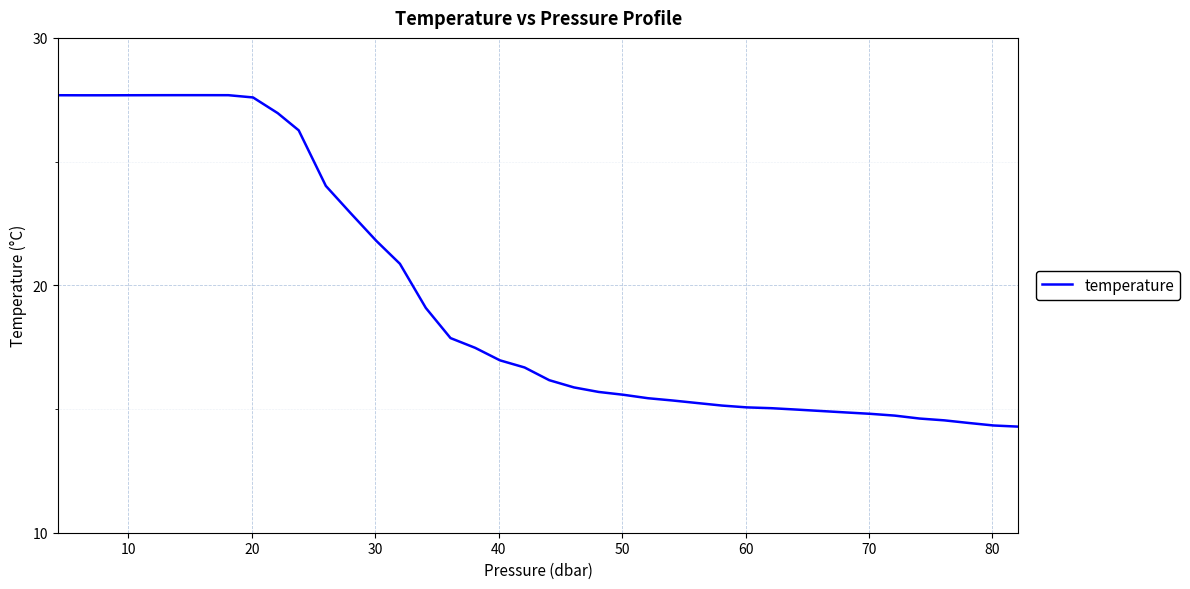

What is the maximum value shown in the chart?

27.7